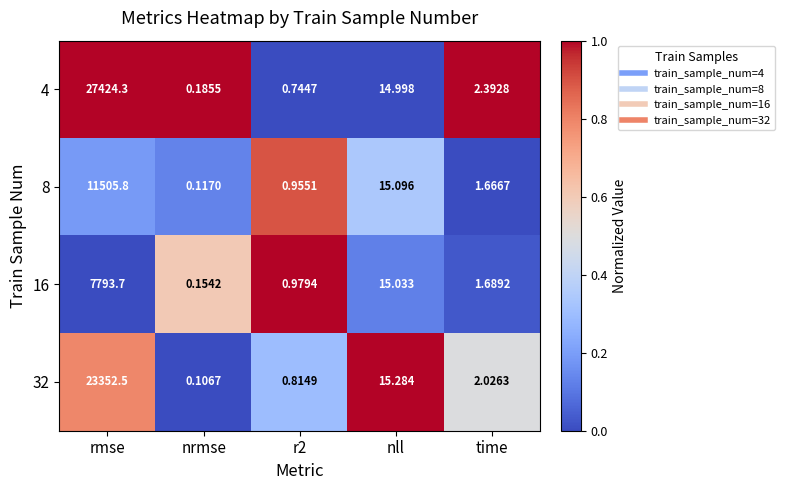

Which category has the highest value in the 16 series?

rmse